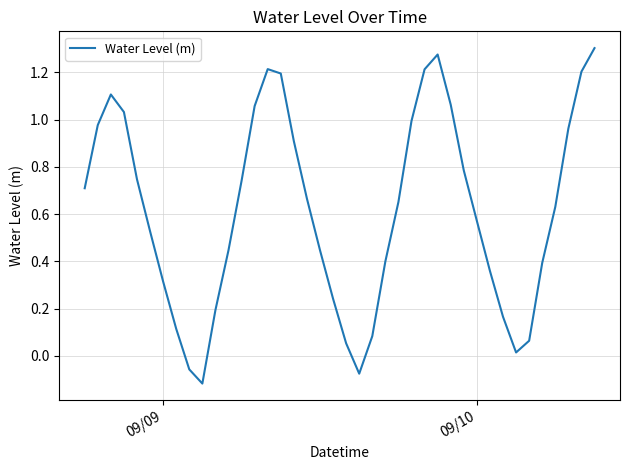

True or false: the data has more than 0 interior local peaks.

True